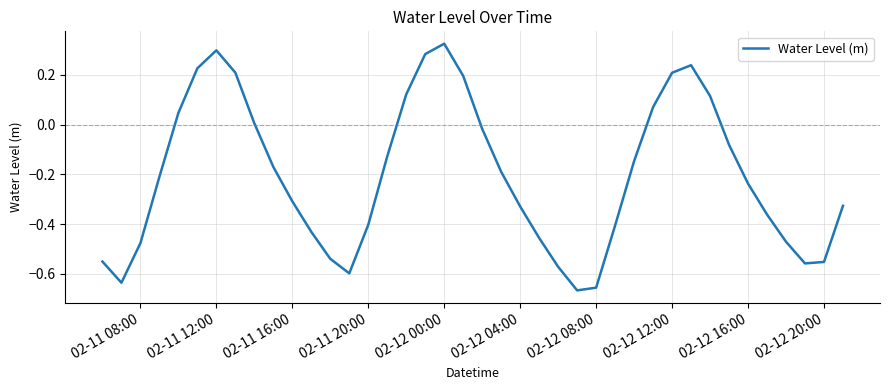

What is the difference between the maximum and minimum values?

1.0